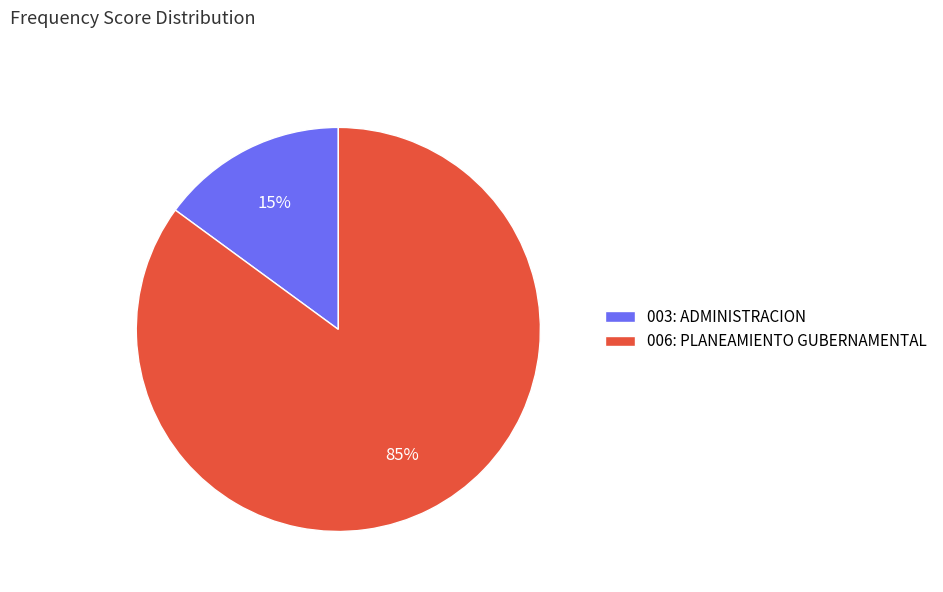

To the nearest percent, what is the difference between the largest and smallest slice percentages?

70%